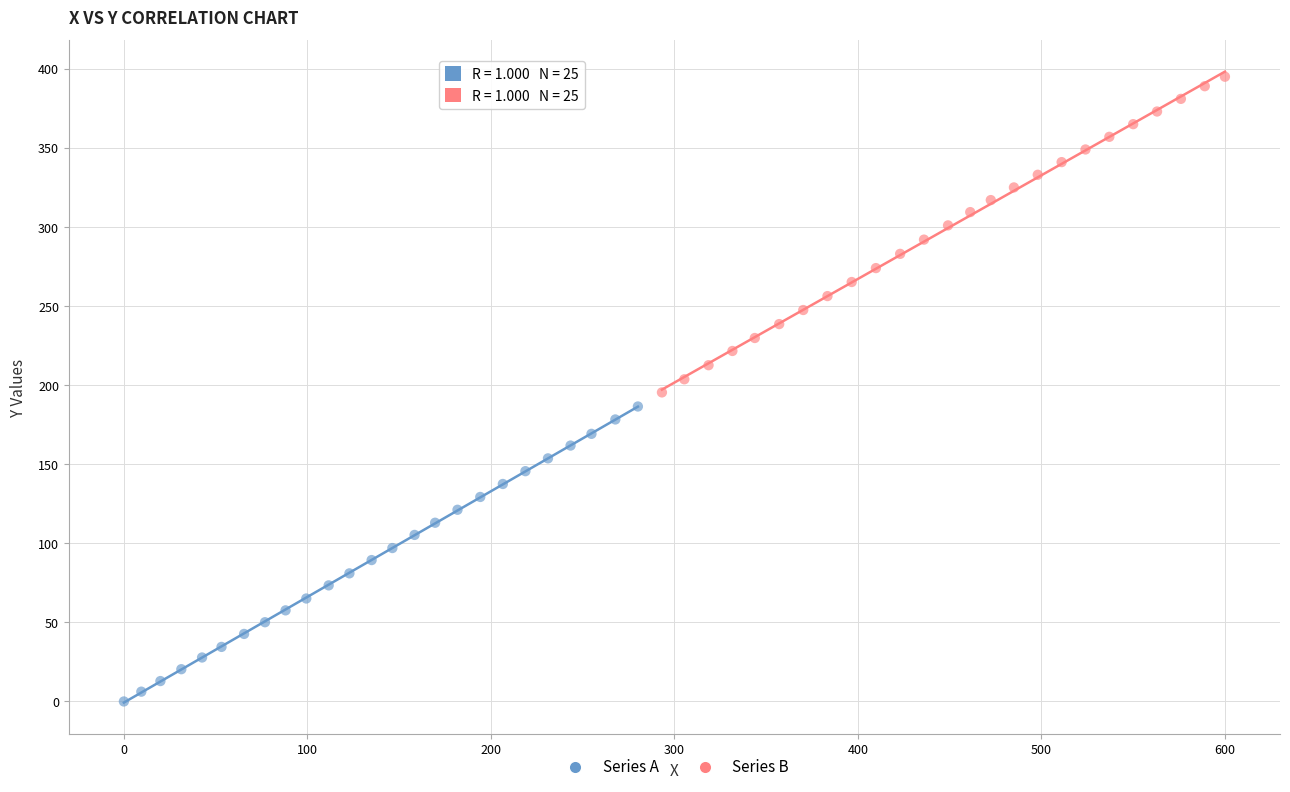

Which series contains the highest Y value?

Series B